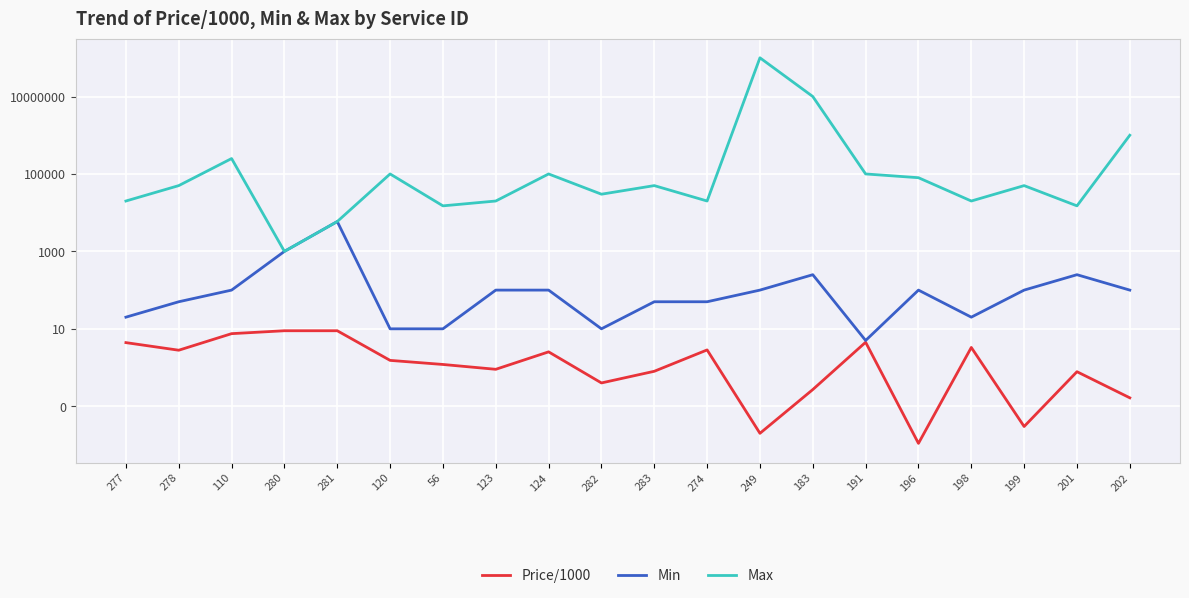

True or false: Min has more than 0 interior local peaks.

True